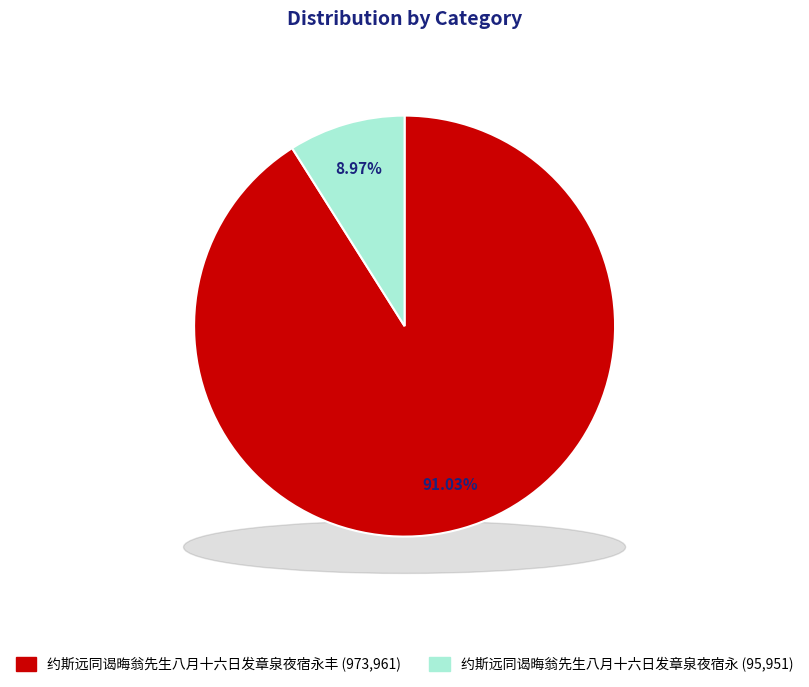

Which slice is the largest?

约斯远同谒晦翁先生八月十六日发章泉夜宿永丰